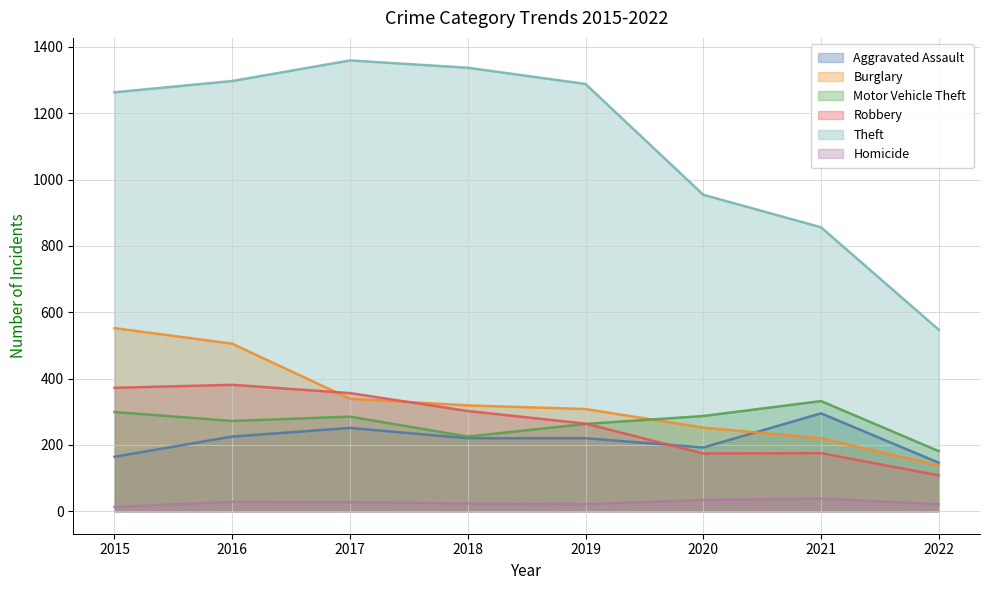

At 2017, list the series in order from smallest to largest.

Homicide, Aggravated Assault, Motor Vehicle Theft, Burglary, Robbery, Theft